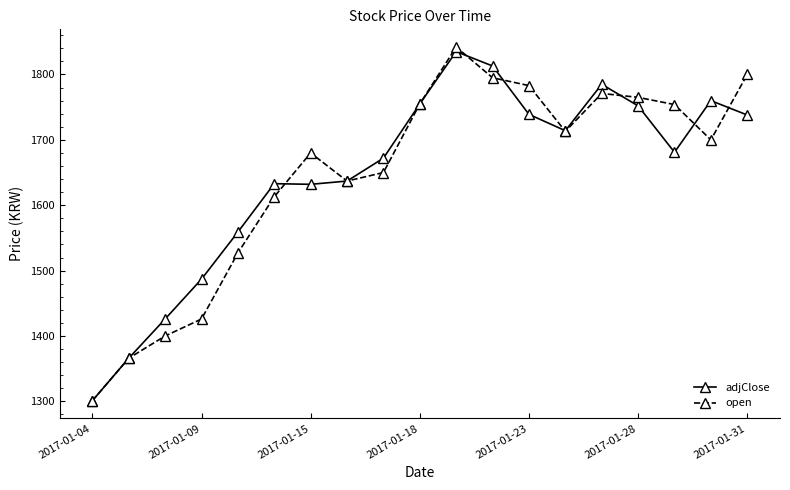

True or false: open has more than 1 interior local peaks.

True